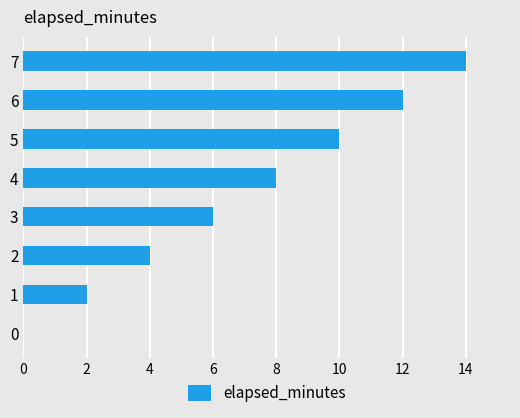

The chart shows a value of 6 at 3. True or false?

True